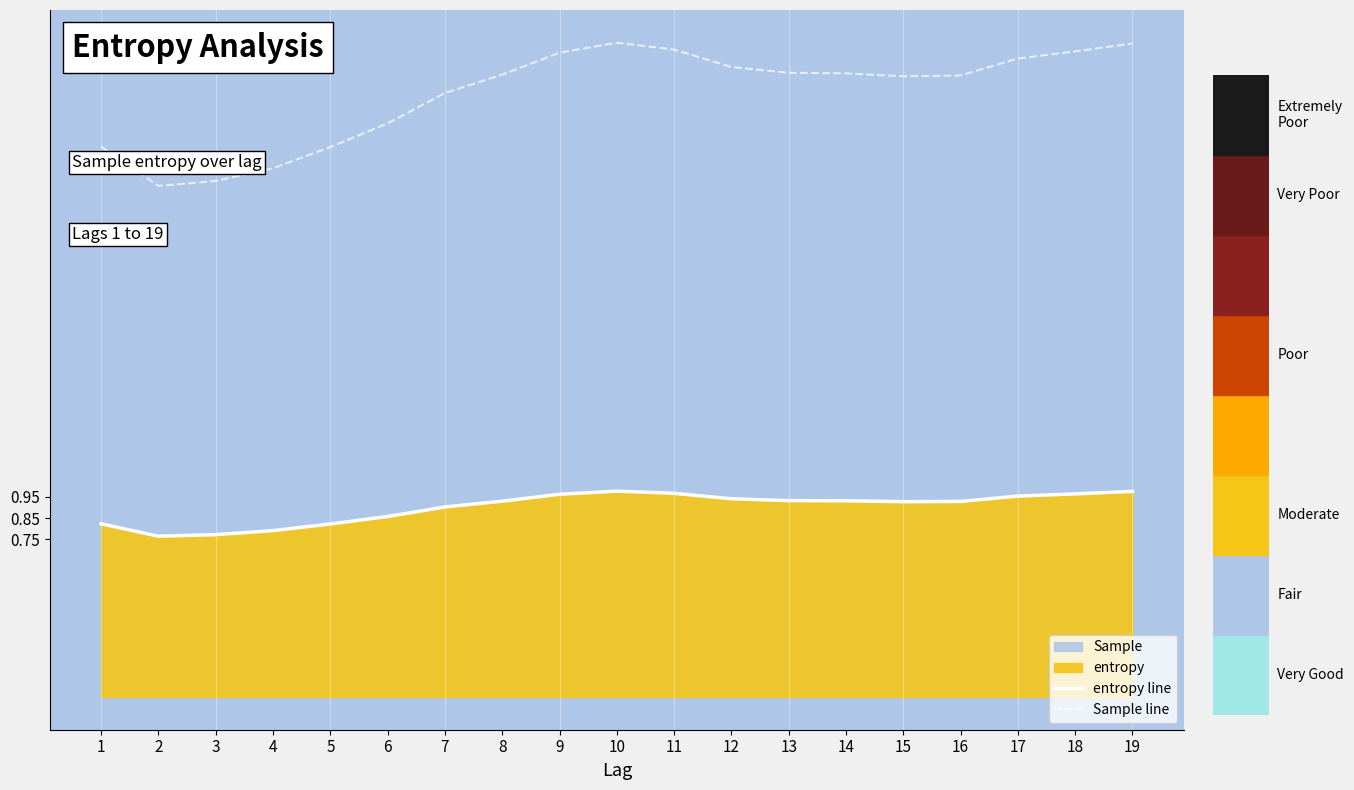

At which label is Sample line closest to 2?

2